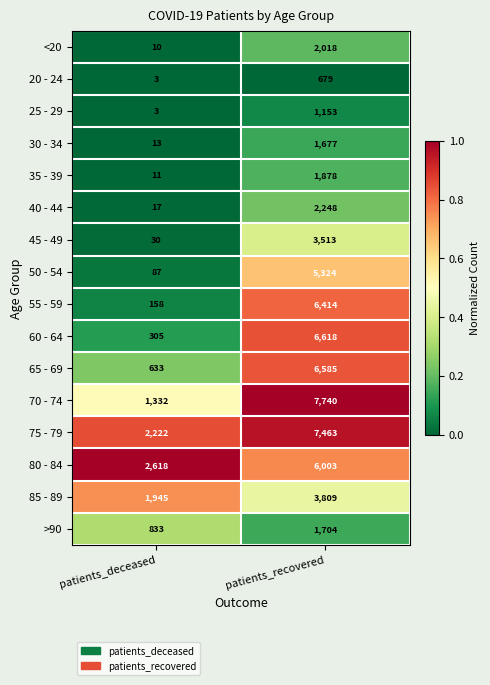

At which category is the sum across all series the highest?

patients_recovered